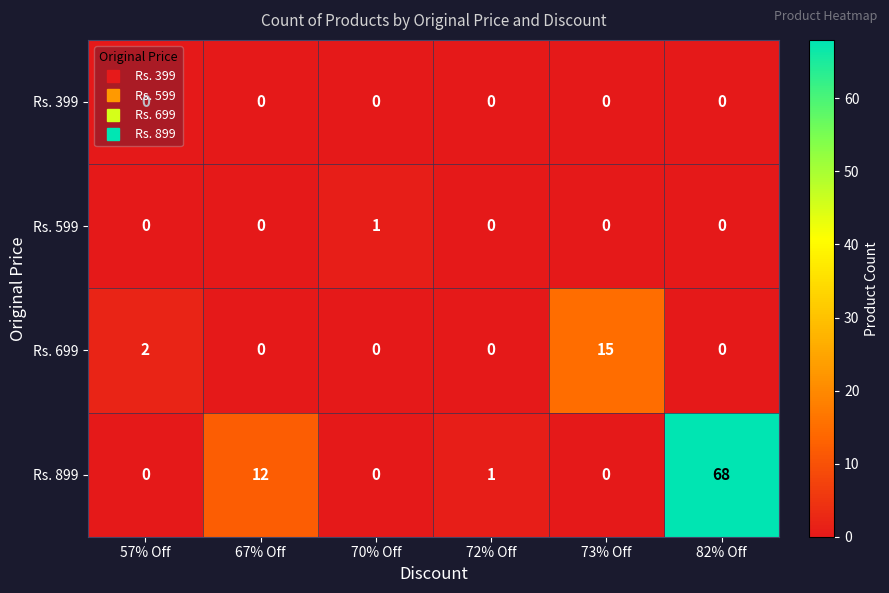

List the series in order of their peak value, lowest first.

Rs. 399, Rs. 599, Rs. 699, Rs. 899